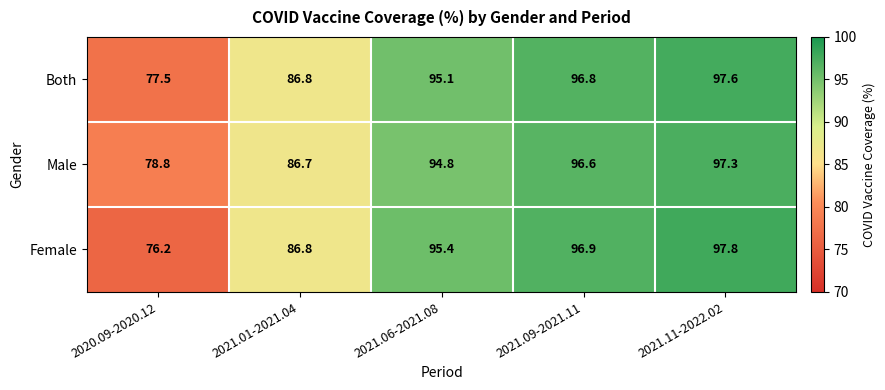

Which series has the largest total across all categories?

Male